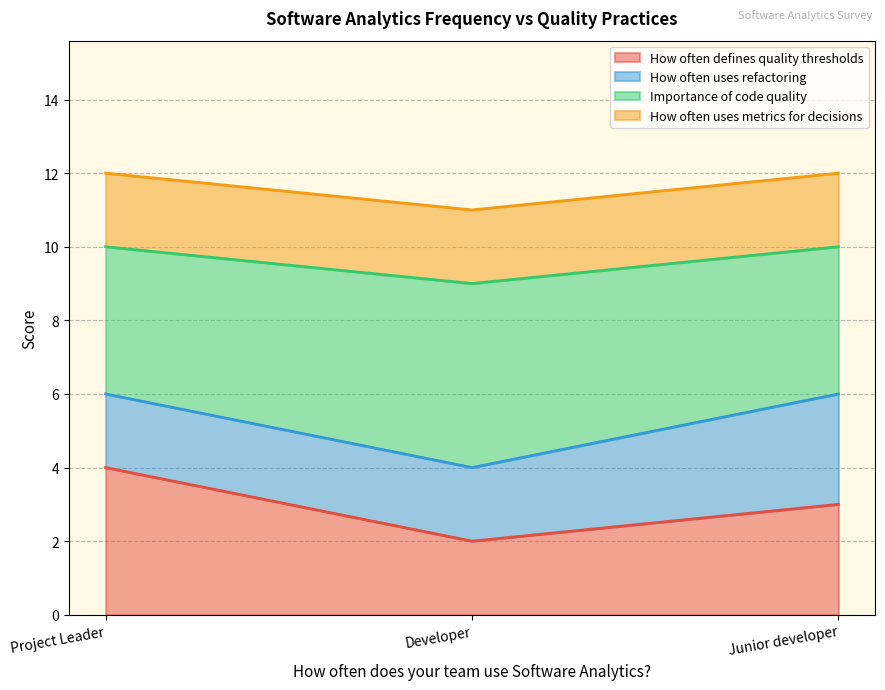

The value of How often defines quality thresholds at Junior developer is 1. True or false?

False